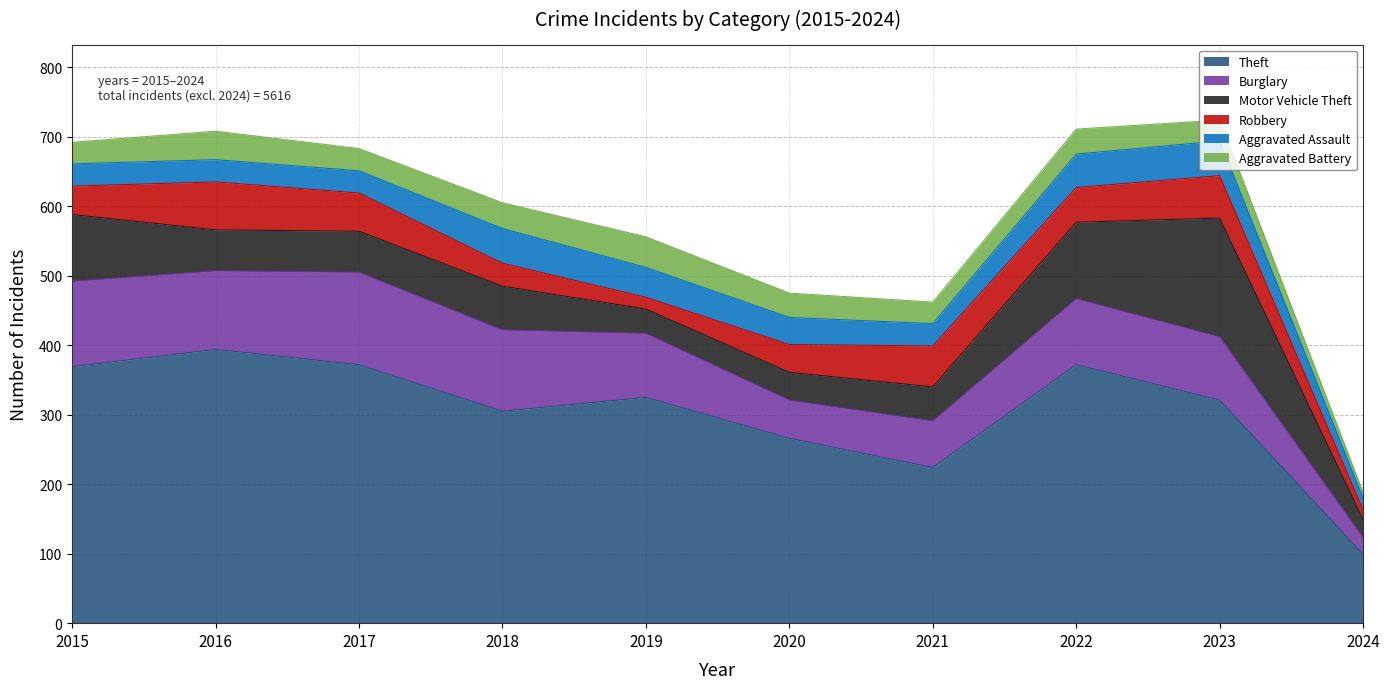

What is the difference between the maximum and minimum values in the Robbery series?

55